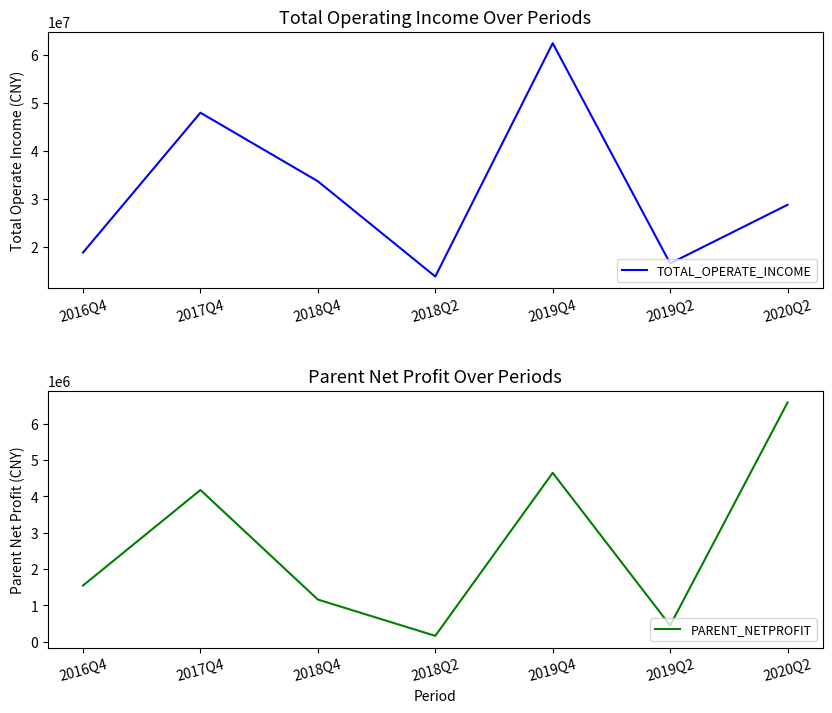

Reading left to right, extract all data points from this chart.

TOTAL_OPERATE_INCOME: 18776957.5	47957744.6	33648969.5	13767549.8	62469147.5	16498424.7	28733296.4
PARENT_NETPROFIT: 1549412.8	4178913.2	1163601.1	164679.6	4650679.4	451680.0	6586371.2